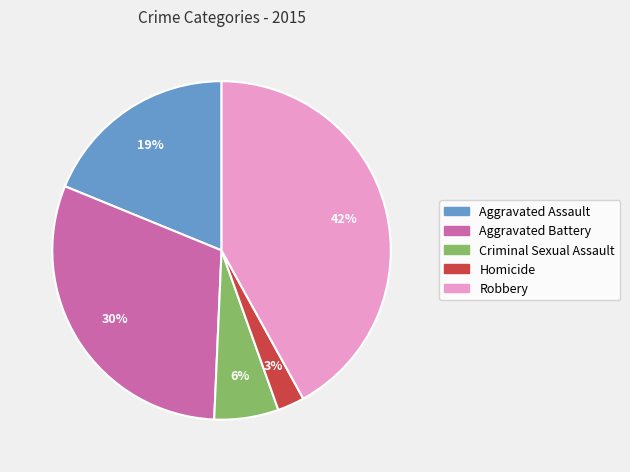

What percentage is the Robbery slice, to the nearest percent?

42%